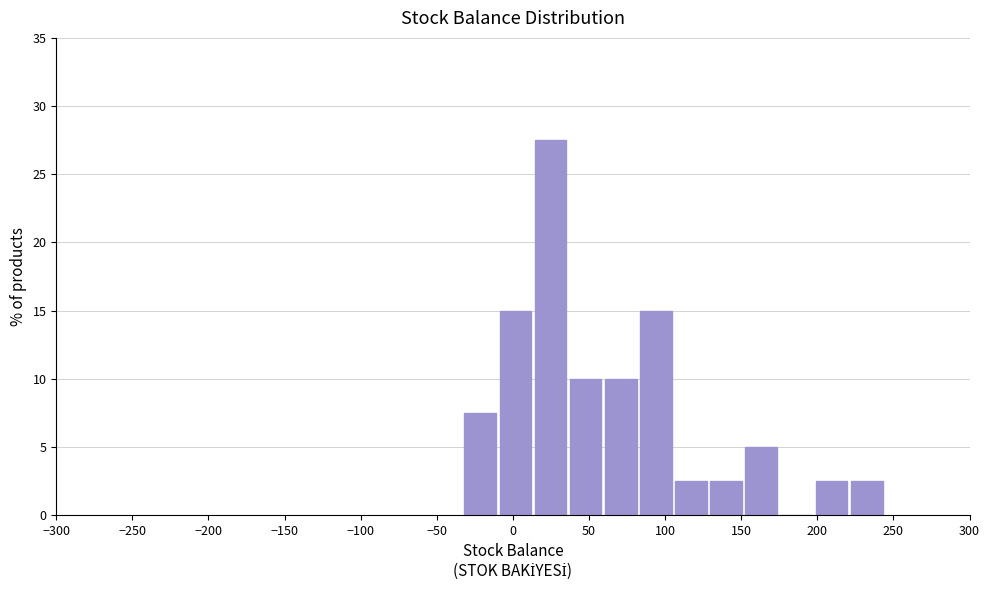

How tall is the bar that spans 130 to 150 on the x-axis? Neither the bar edges nor the heights are printed on the chart, so give them approximately, as read against the axes.

2.5